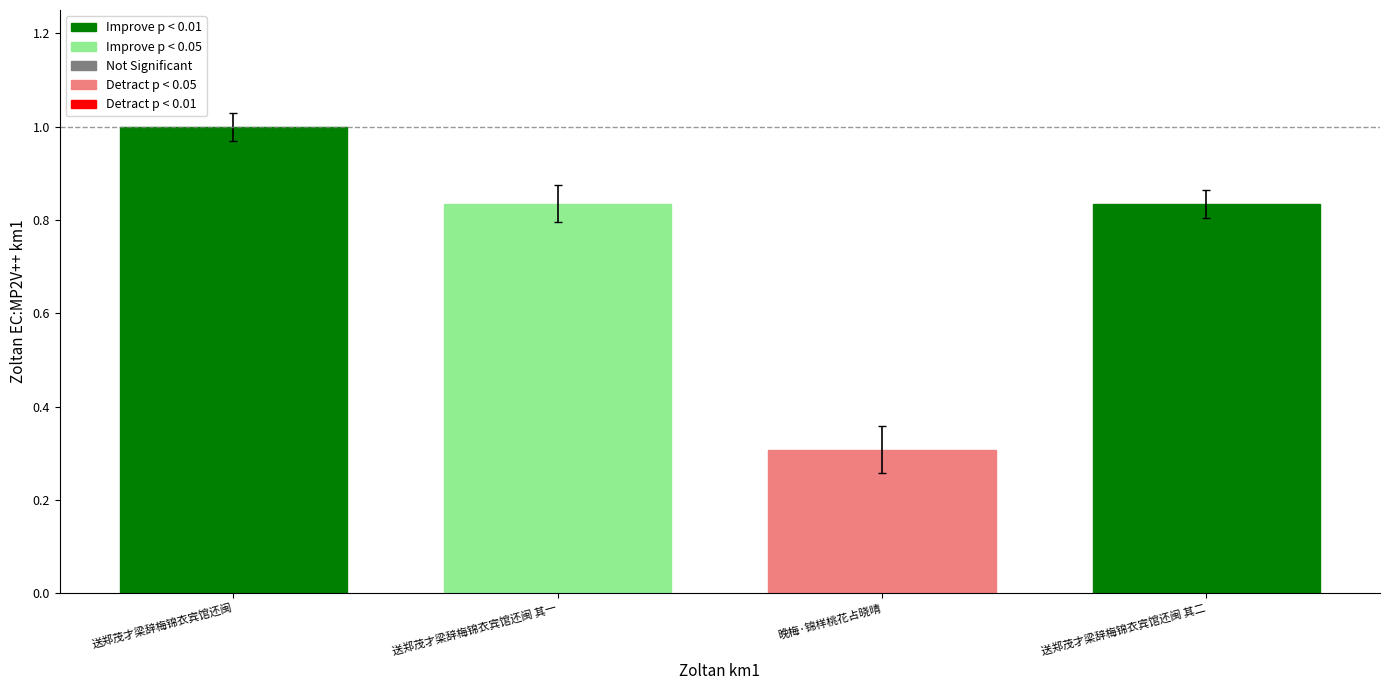

Count the values in the range 0 to 1.

4